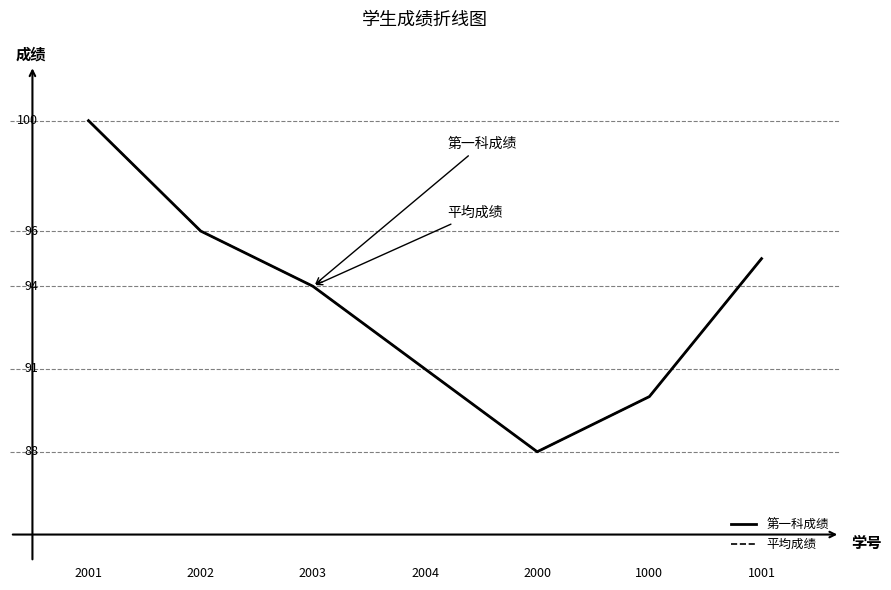

What is the total value across all series at 2004?

182